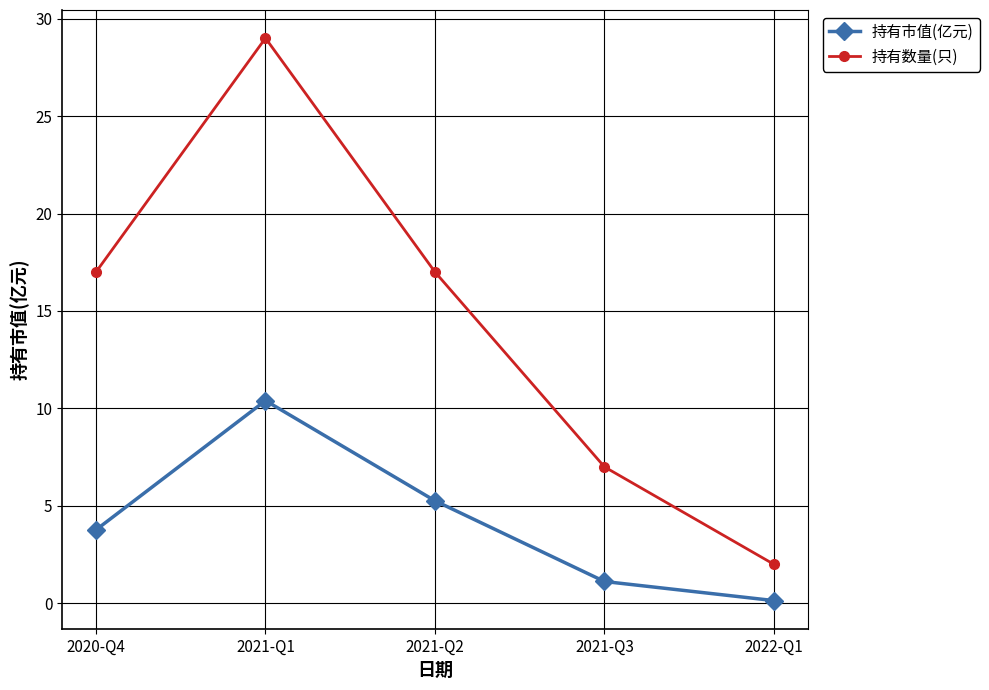

How many categories are shown in the chart?

5